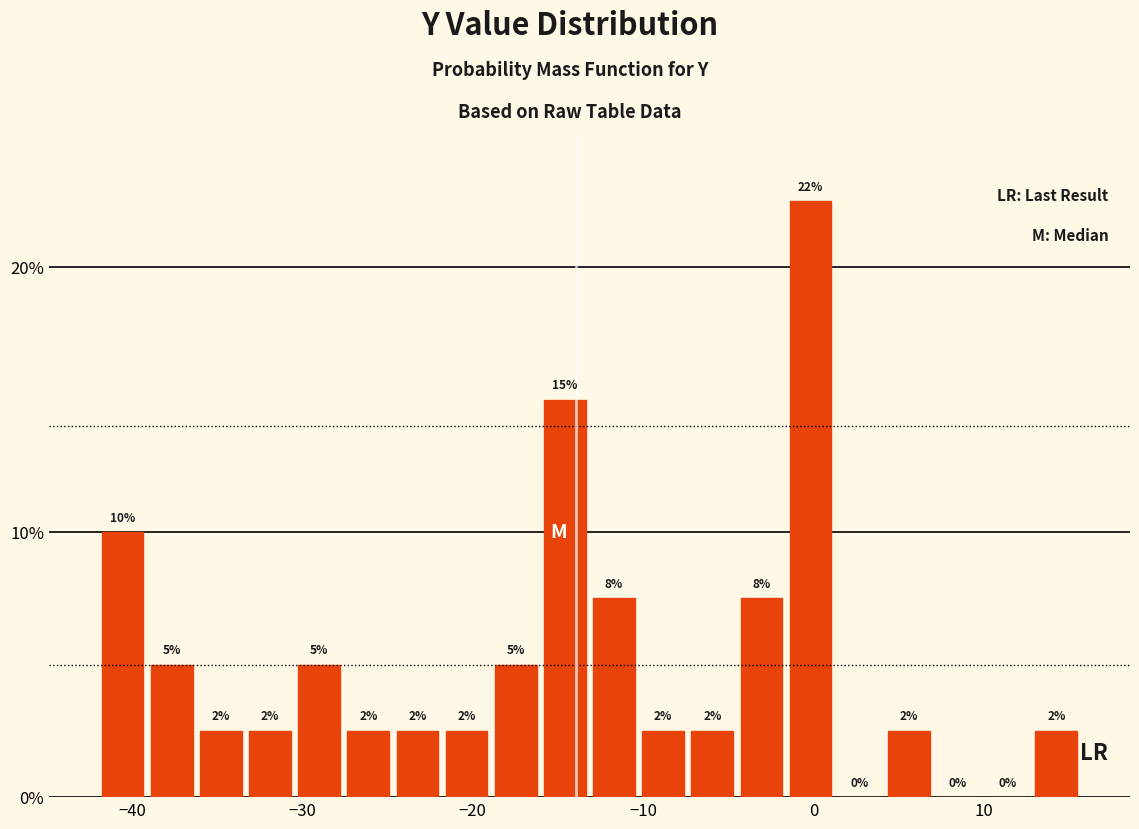

Around what value on the x-axis is the tallest bar? Give the approximate position of its centre, as read against the axis.

0